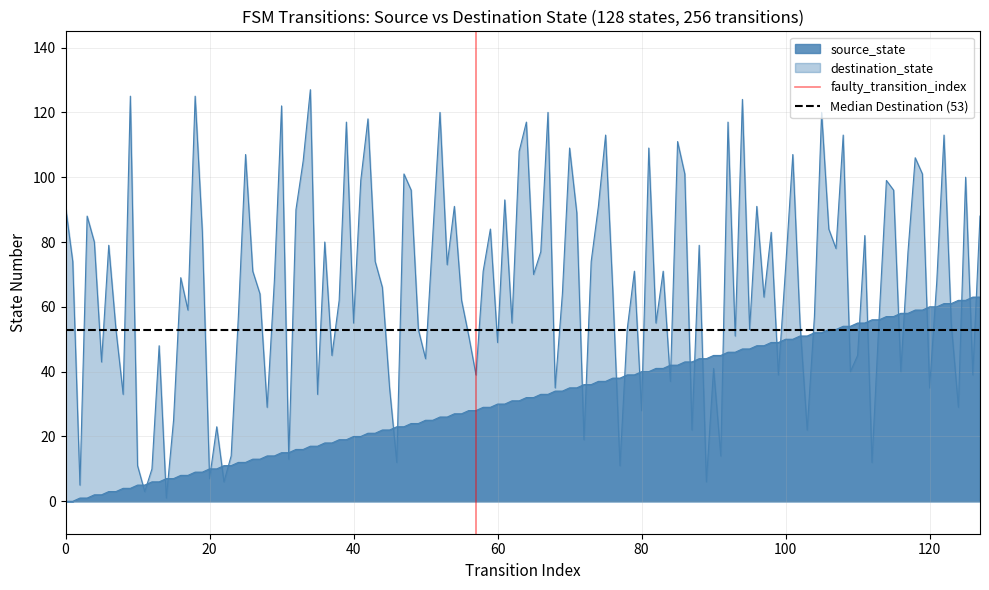

What is the value of the Median Destination (53) point at the 2nd from the left?

53